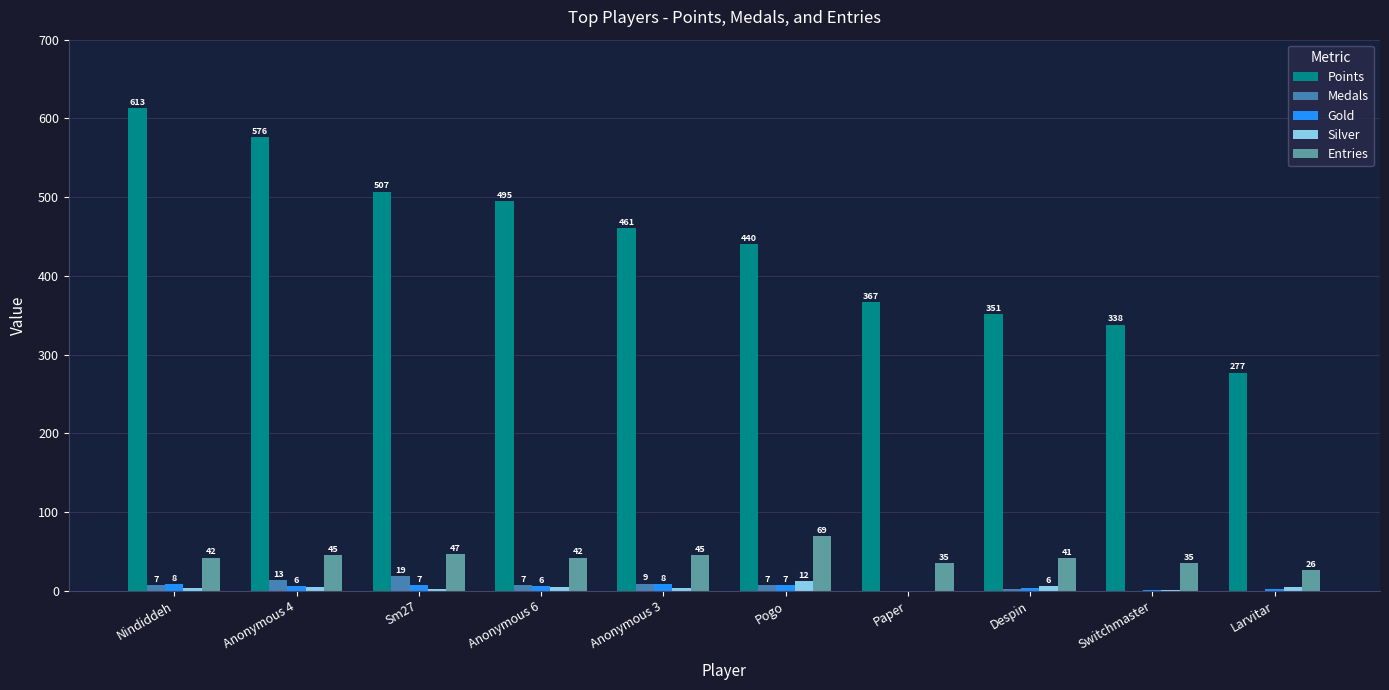

At which category does the chart reach its peak across all series?

Nindiddeh